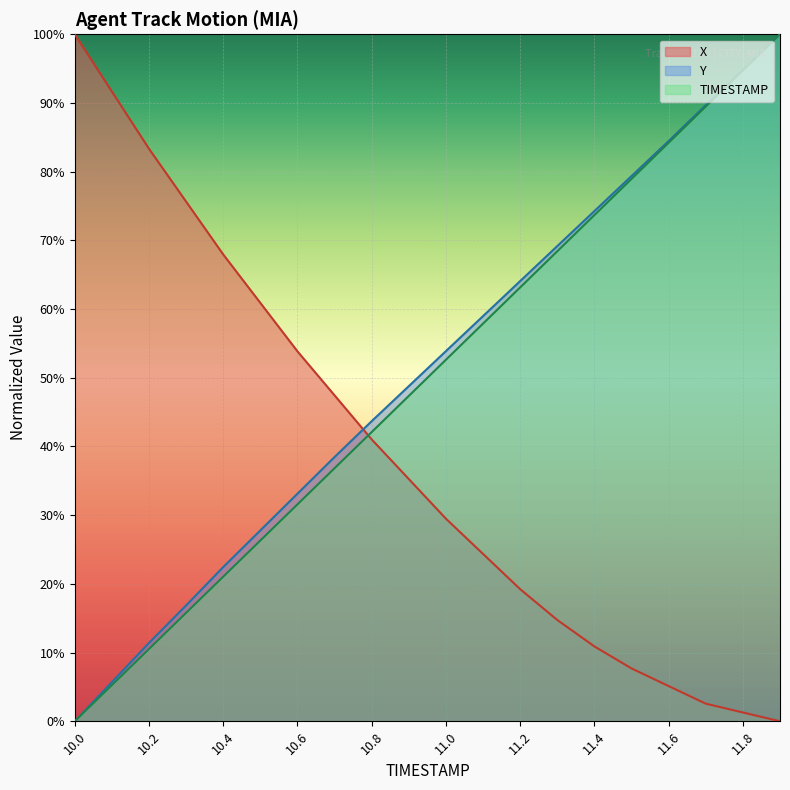

Reading left to right, extract all data points from this chart.

X: 10.0=100.0	10.1=91.7	10.2=83.3	10.3=75.6	10.4=67.9	10.5=60.9	10.6=53.8	10.7=47.4	10.8=41.0	10.9=35.3	11.0=29.5	11.1=24.4	11.2=19.2	11.3=14.7	11.4=10.9	11.5=7.7	11.6=5.1	11.7=2.6	11.8=1.3	11.9=0.0
Y: 10.0=0.0	10.1=5.7	10.2=11.4	10.3=16.9	10.4=22.5	10.5=27.8	10.6=33.1	10.7=38.5	10.8=43.7	10.9=48.8	11.0=53.9	11.1=59.0	11.2=64.1	11.3=69.2	11.4=74.3	11.5=79.4	11.6=84.5	11.7=89.7	11.8=94.8	11.9=100.0
TIMESTAMP: 10.0=0.0	10.1=5.3	10.2=10.5	10.3=15.8	10.4=21.1	10.5=26.3	10.6=31.6	10.7=36.8	10.8=42.1	10.9=47.4	11.0=52.6	11.1=57.9	11.2=63.2	11.3=68.4	11.4=73.7	11.5=78.9	11.6=84.2	11.7=89.5	11.8=94.7	11.9=100.0